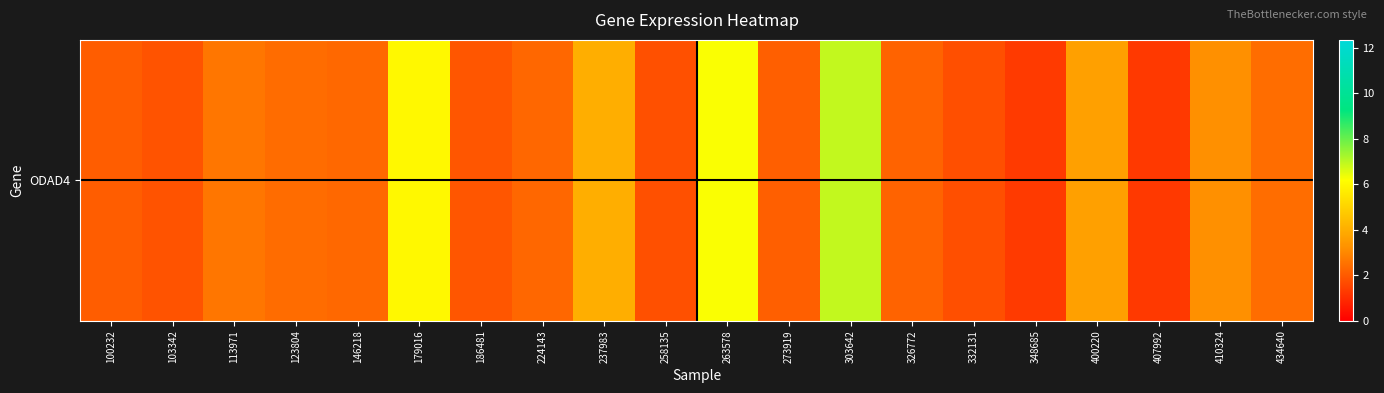

What is the sum of the values at 434640 and 410324?

5.6